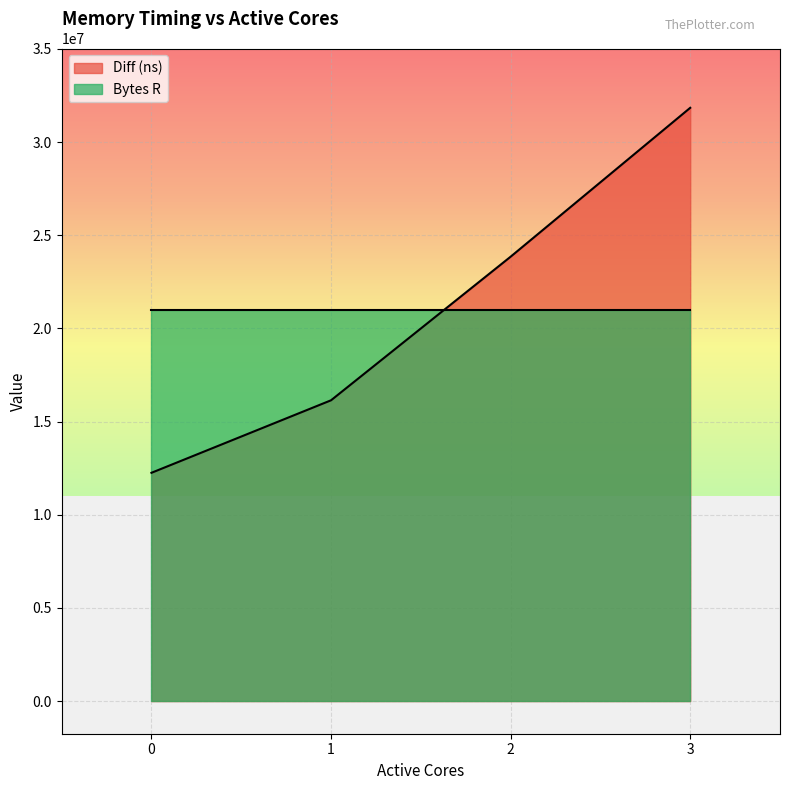

Is it true that the value at 3 is 31836141?

True